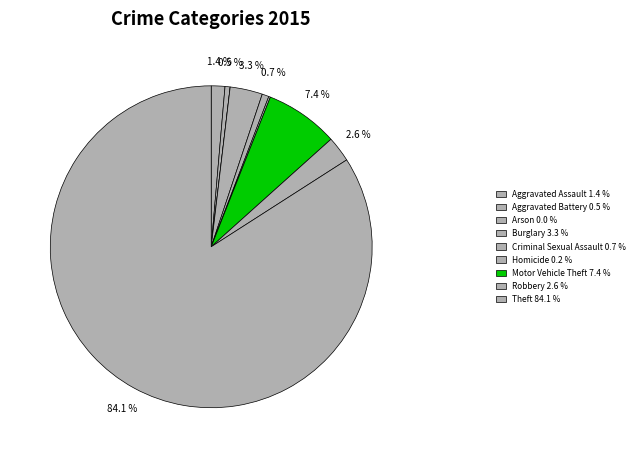

How many segments does this pie chart have?

9